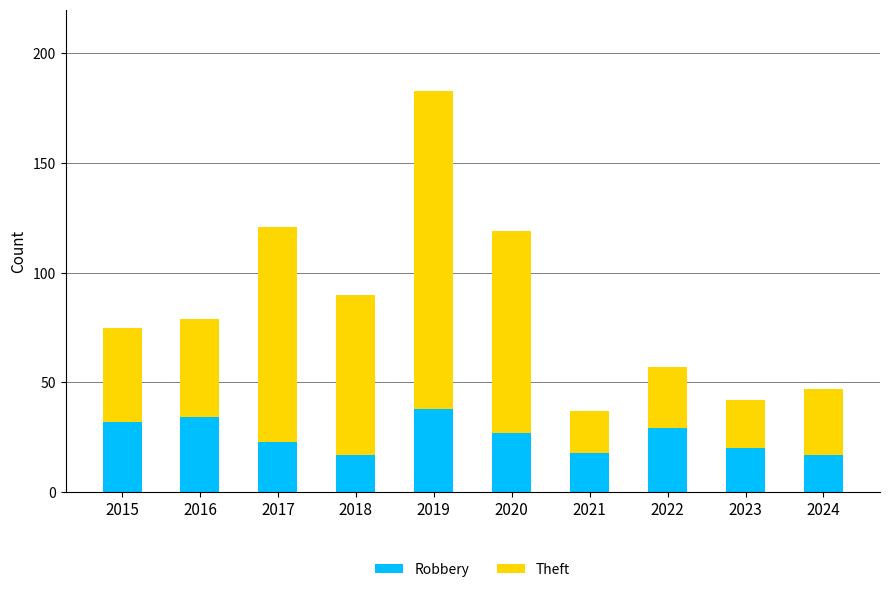

Count the number of data series in this chart.

2